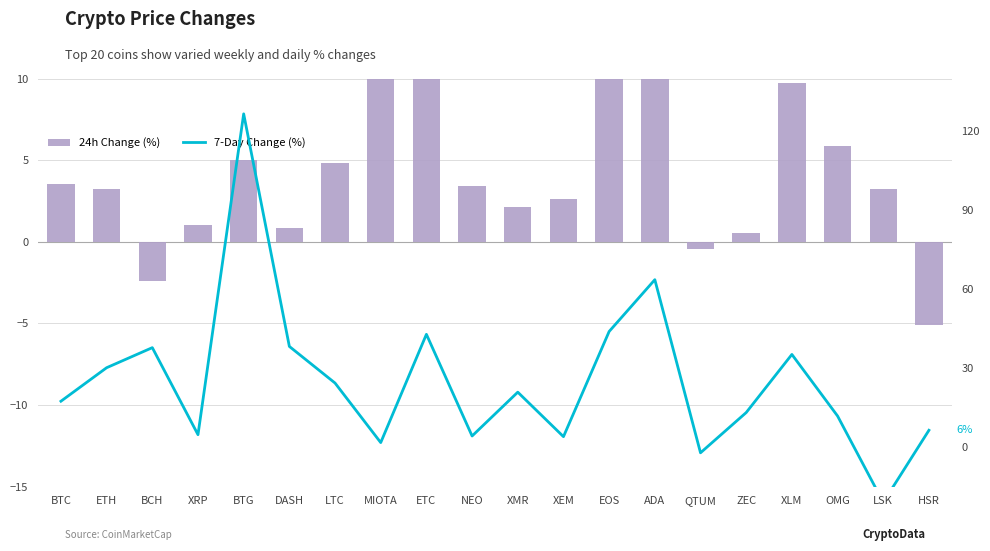

At which label does 24h Change (%) reach its peak?

ADA